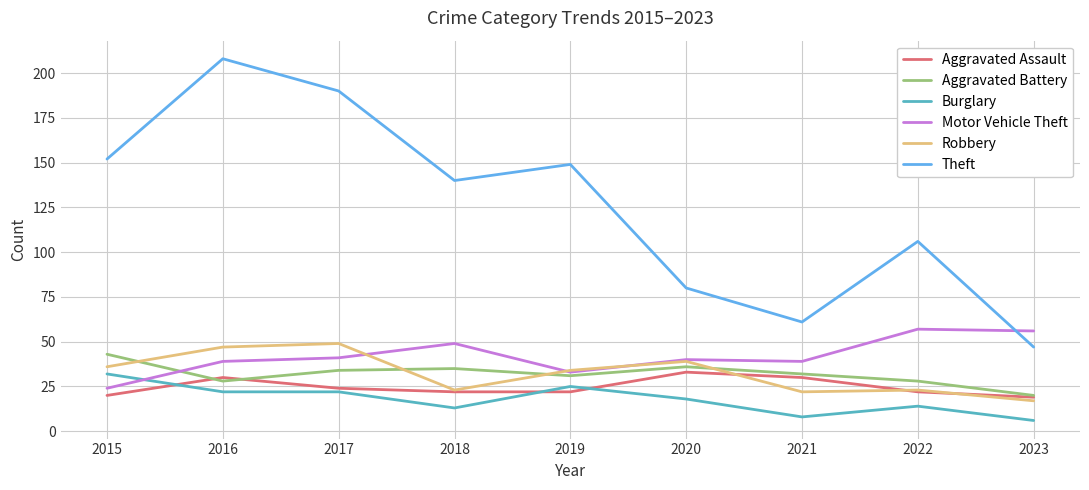

The value of Aggravated Battery at 2021 is 18. True or false?

False